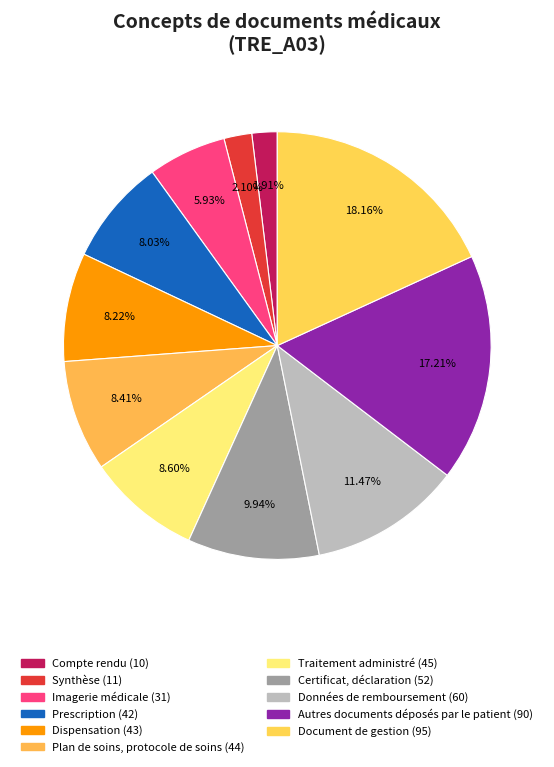

To the nearest percent, what portion does Certificat, déclaration represent?

10%